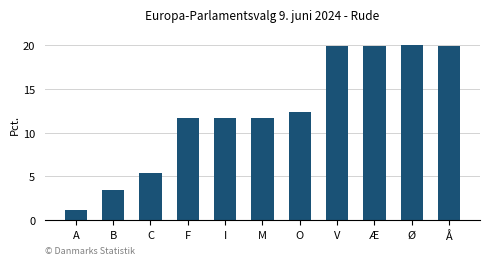

What is the change in value from F to Ø?

+8.3